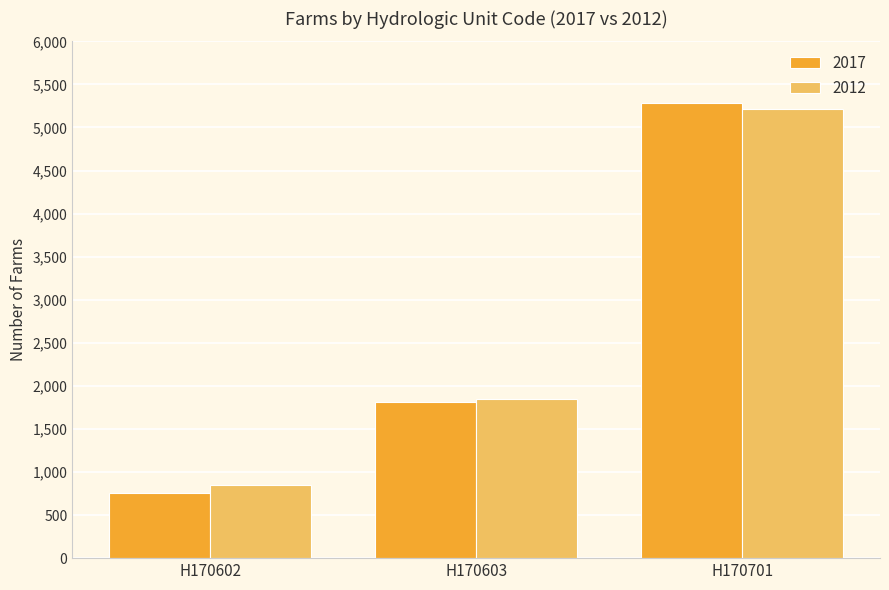

What is the spread (max minus min) of values at H170603?

33